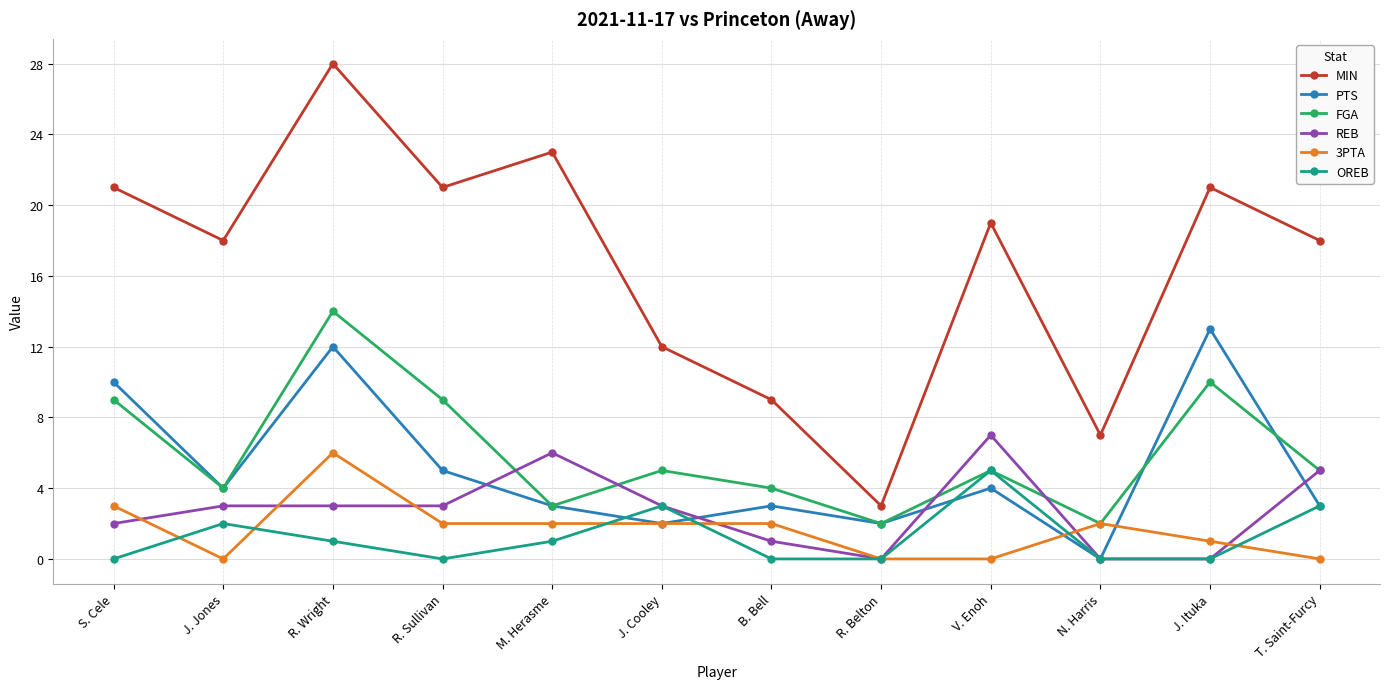

True or false: MIN and OREB intersect in this chart.

False